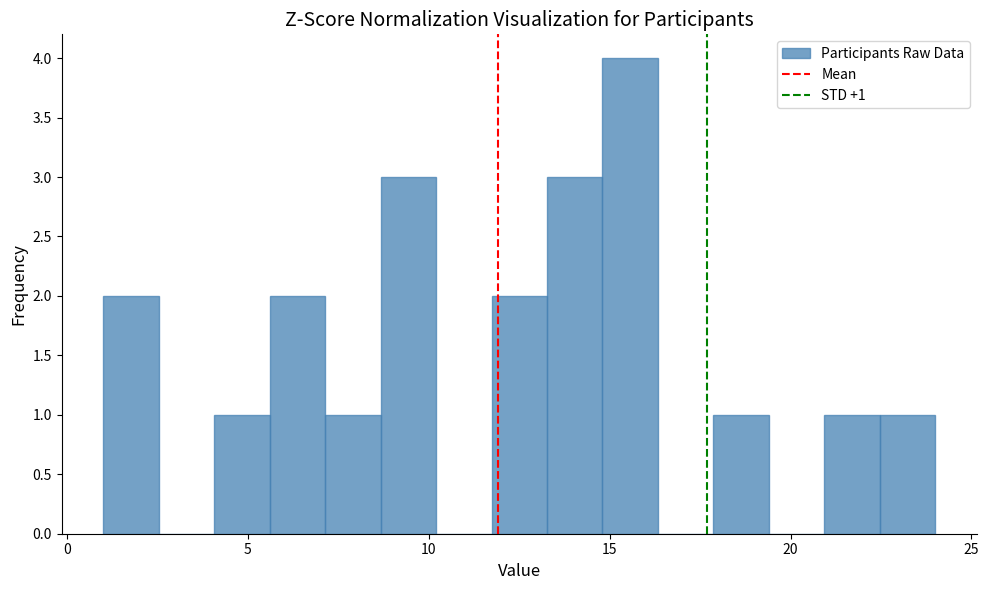

Read against the x-axis, roughly where is the centre of the tallest bar?

15.5